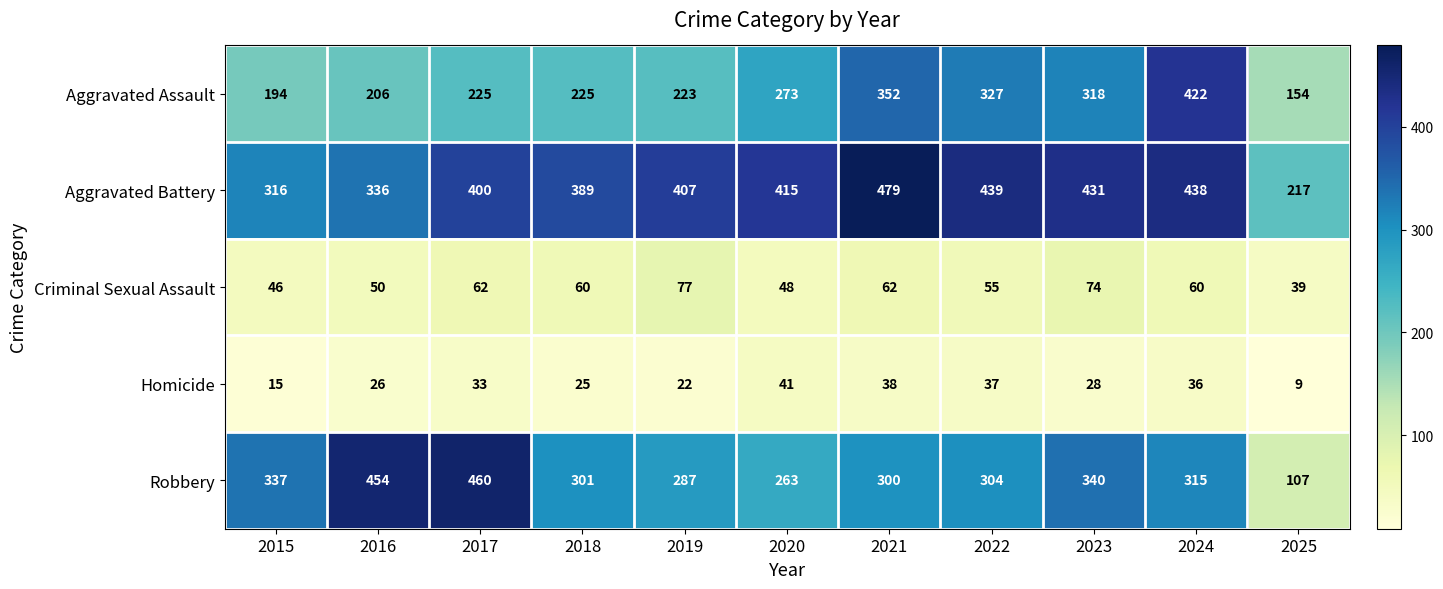

How many categories are shown in the chart?

11